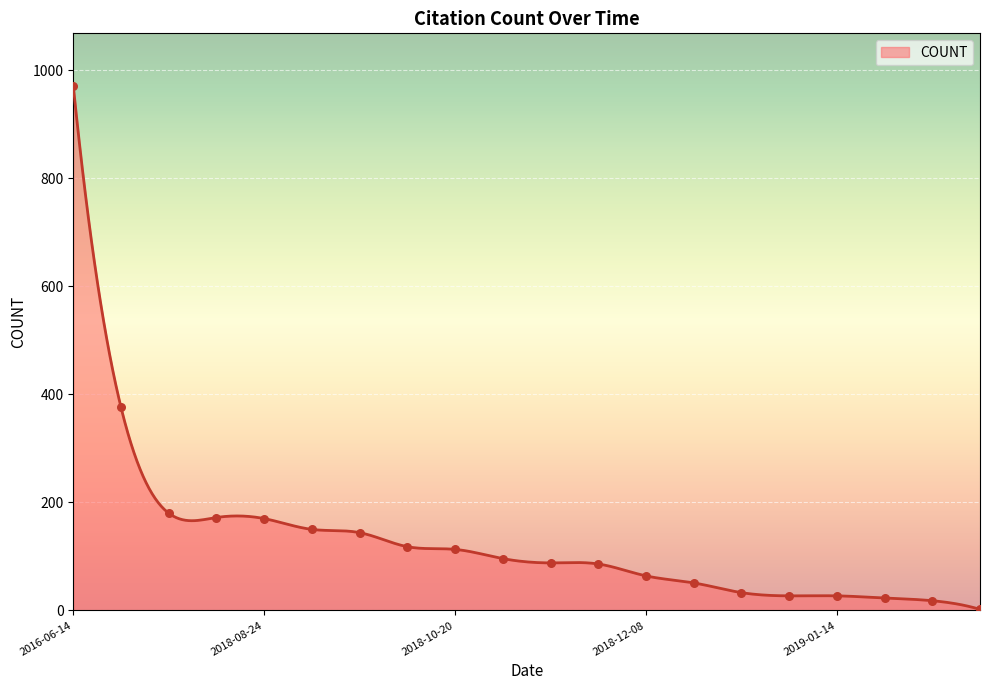

Between 2018-09-19 and 2018-01-30, which is larger?

2018-01-30